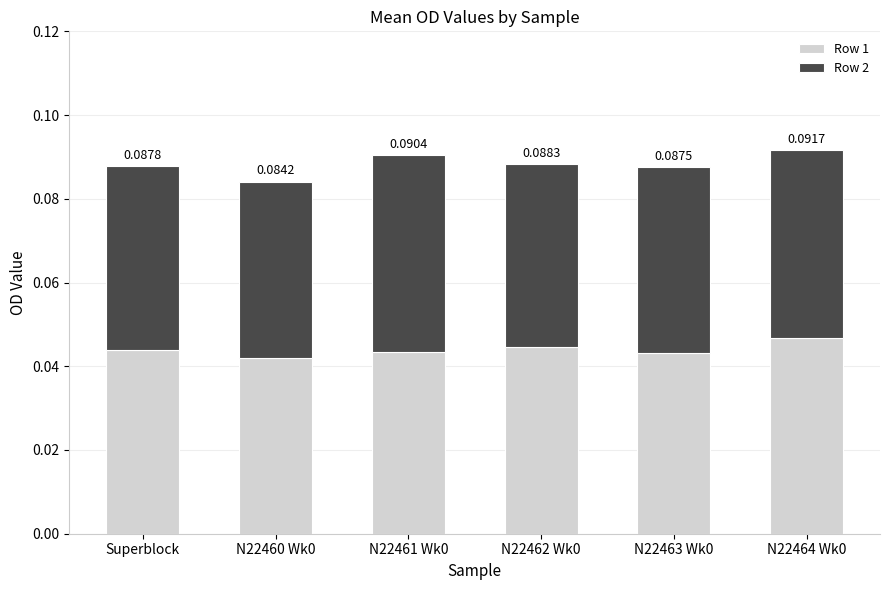

What is the sum of all Row 1 values?

0.3